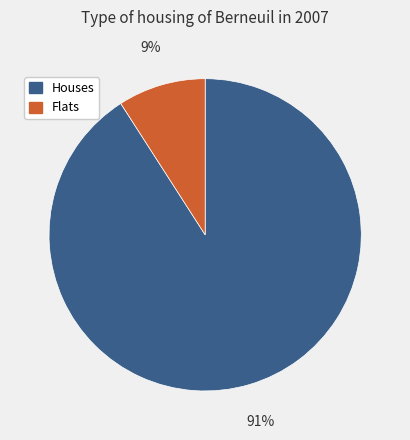

Which slice represents more than half of the pie?

Houses